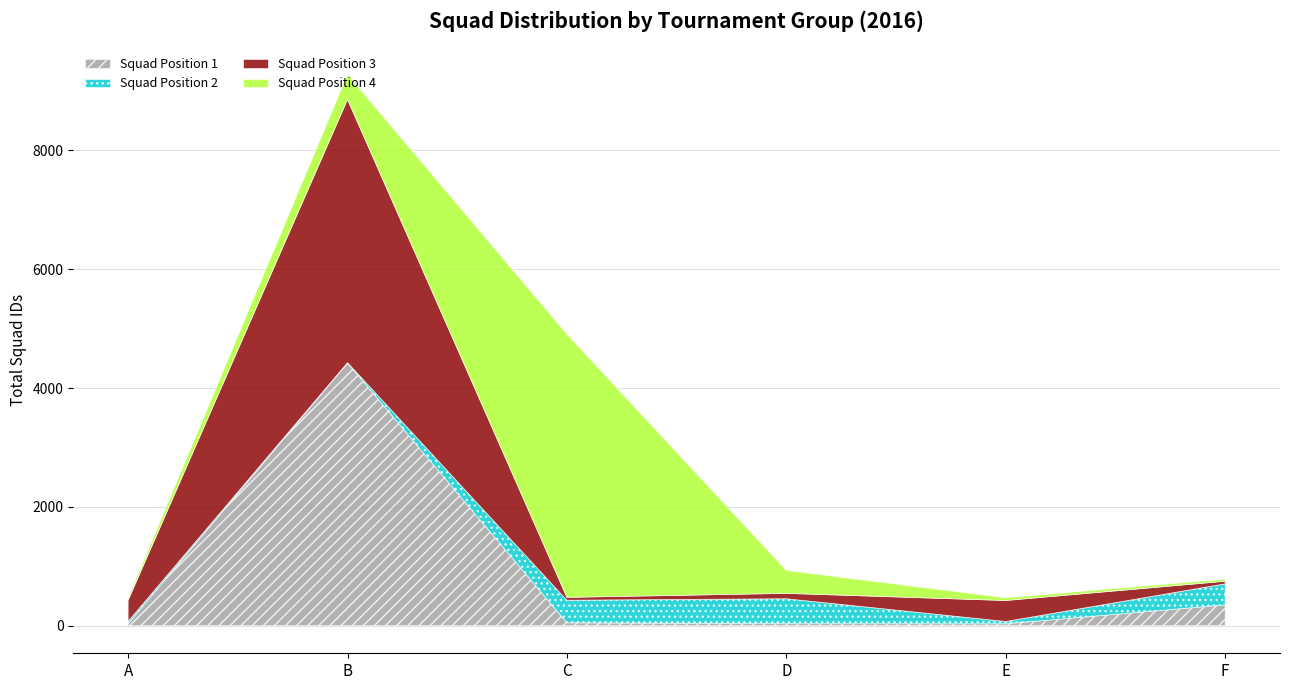

What is the minimum value for Group C squads?

48